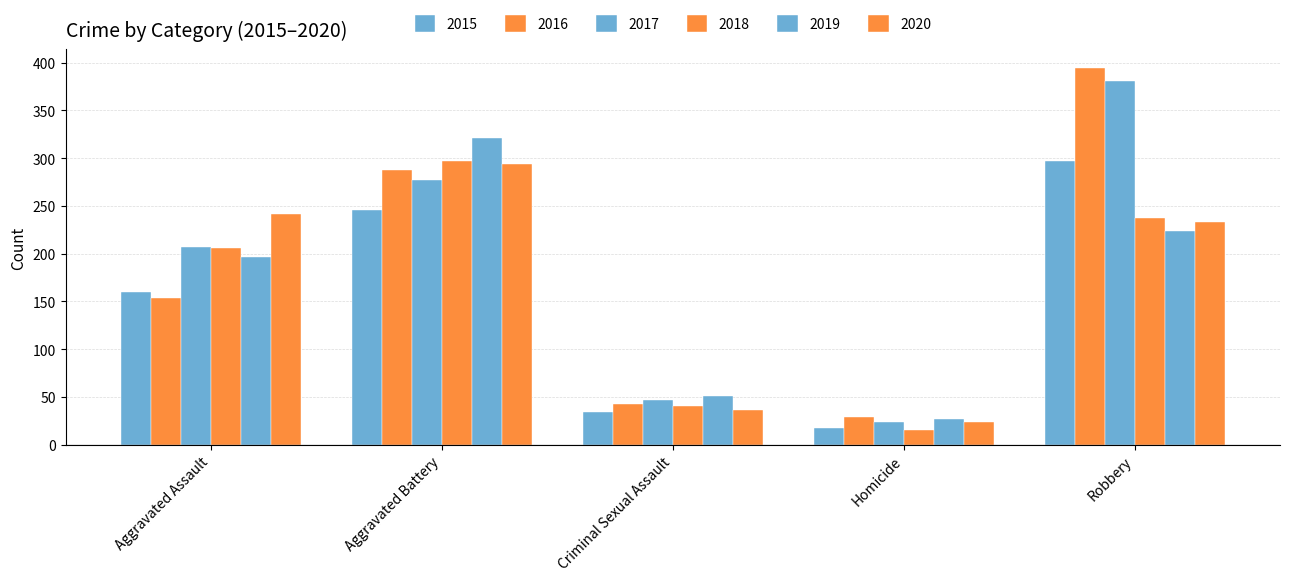

Is the value of 2017 at Homicide greater than the value of 2019 at Robbery?

No